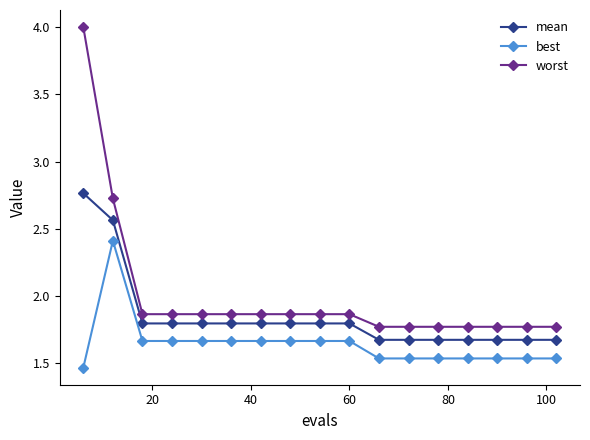

True or false: best and worst intersect in this chart.

False